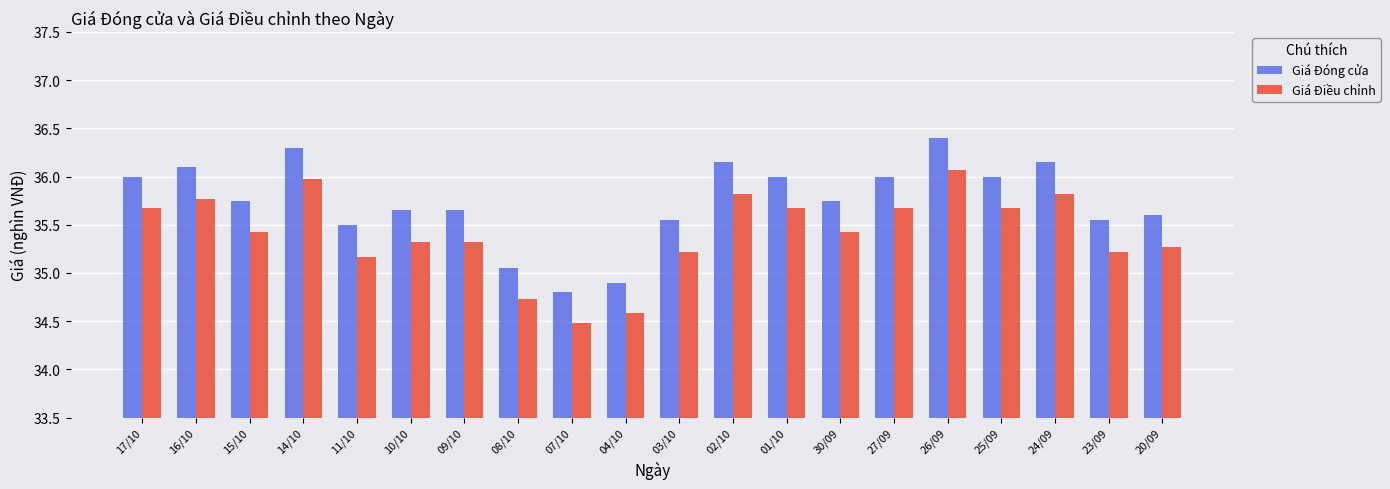

What is the total value across all series at 27/09?

71.7